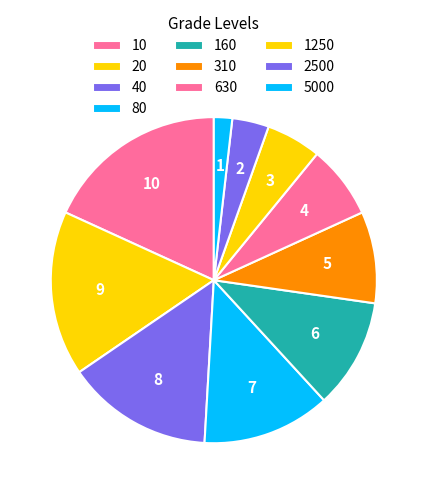

True or false: 80 accounts for 19% of the total.

False